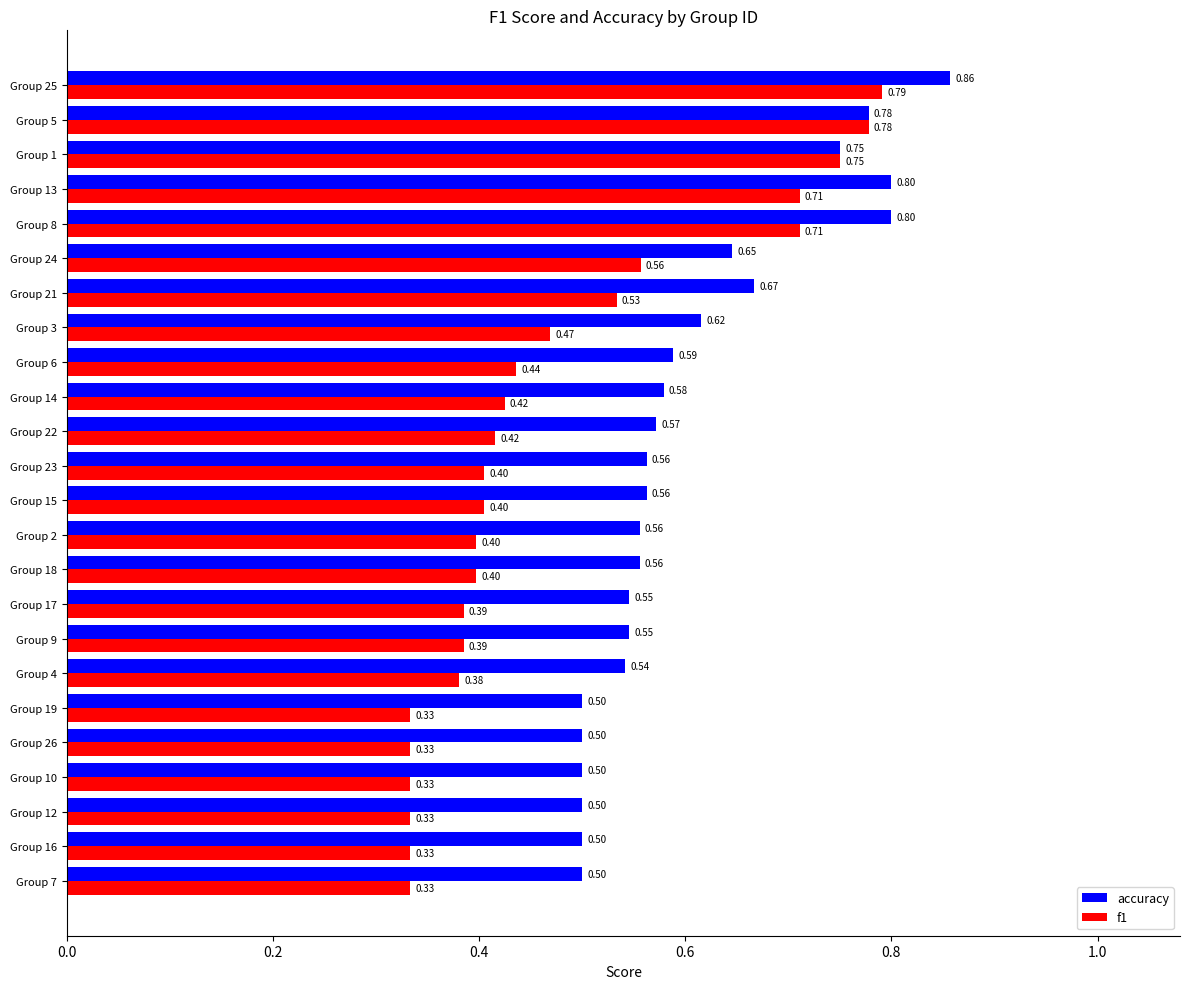

What is the highest value of the f1 series?

0.8